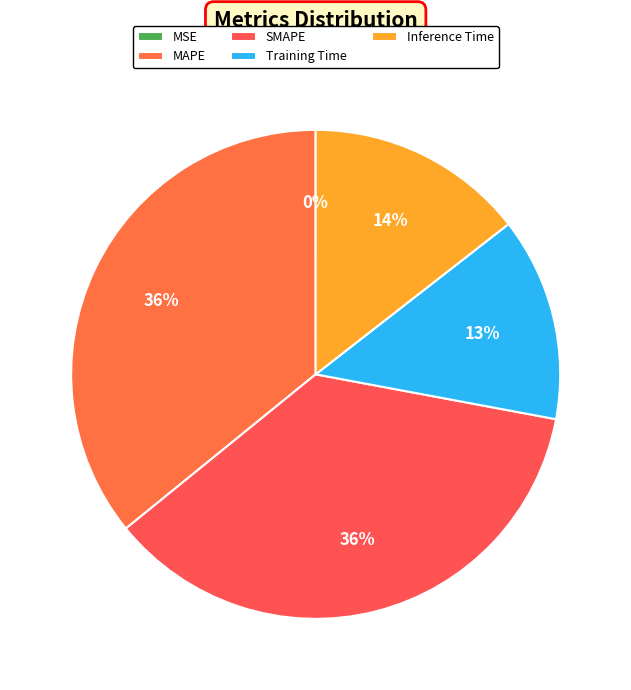

Is it true that SMAPE is 36% of the pie?

True